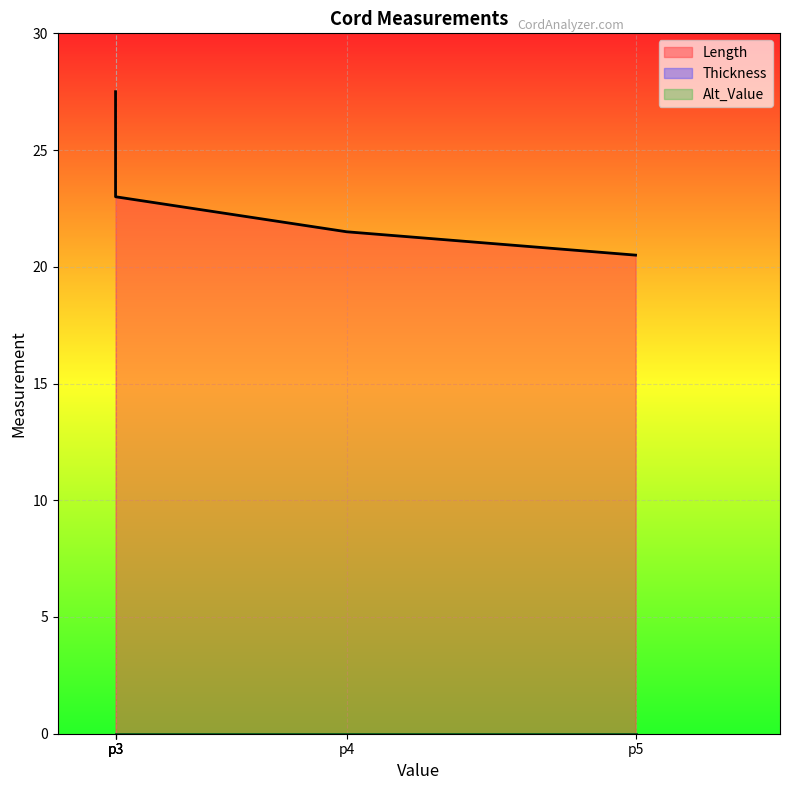

List the series in order of their peak value, highest first.

Length, Thickness, Alt_Value